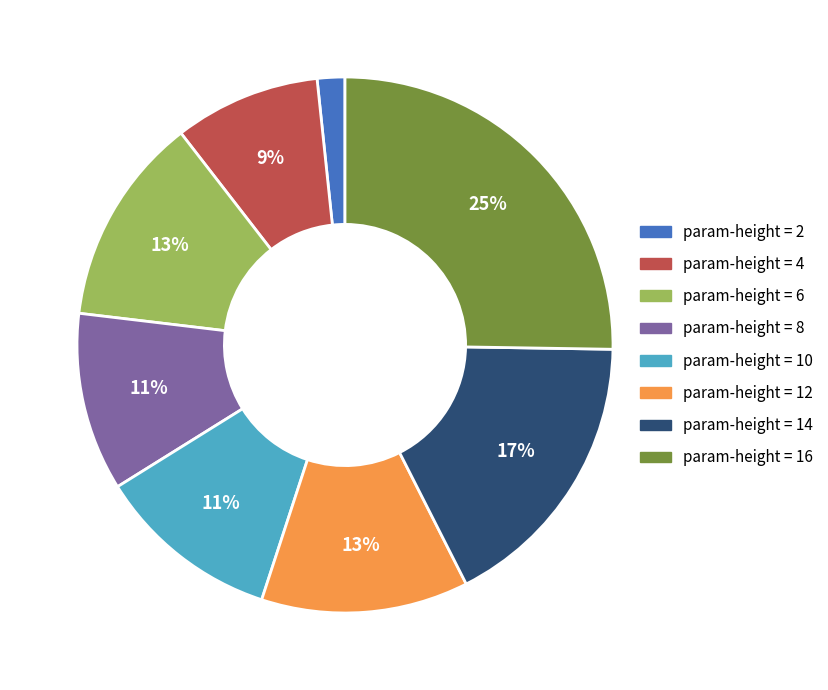

Is there a majority slice in this chart?

No